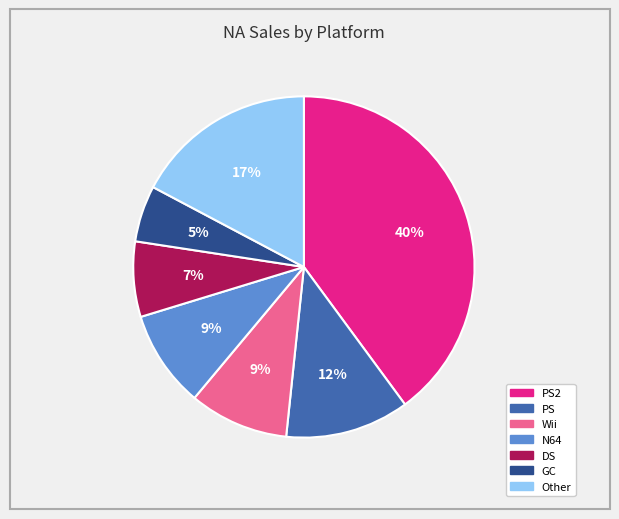

To the nearest percent, what portion does N64 represent?

9%